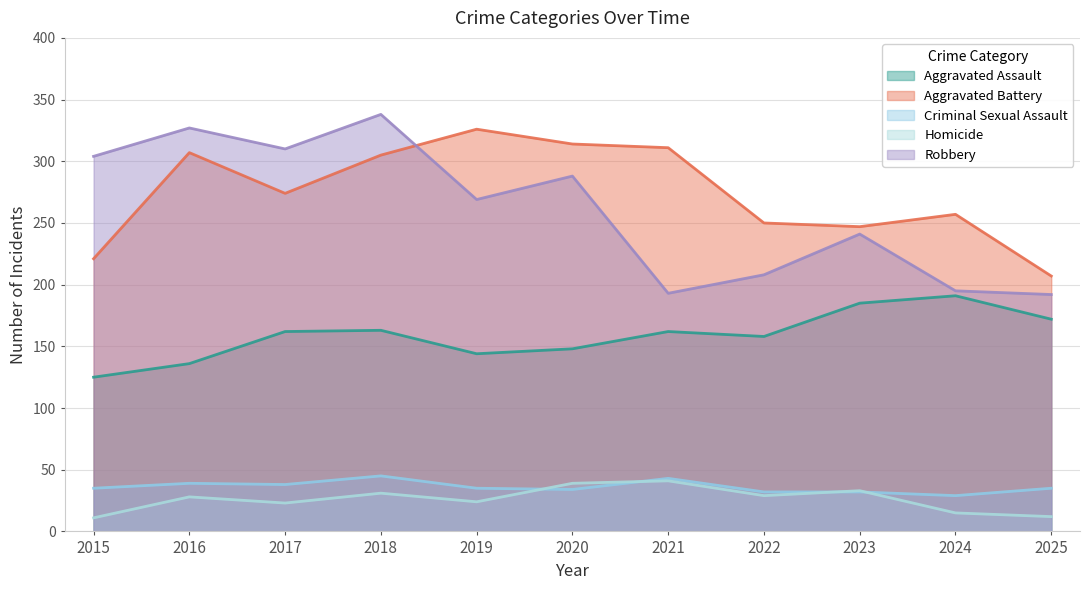

True or false: Aggravated Battery and Criminal Sexual Assault cross at least once.

False